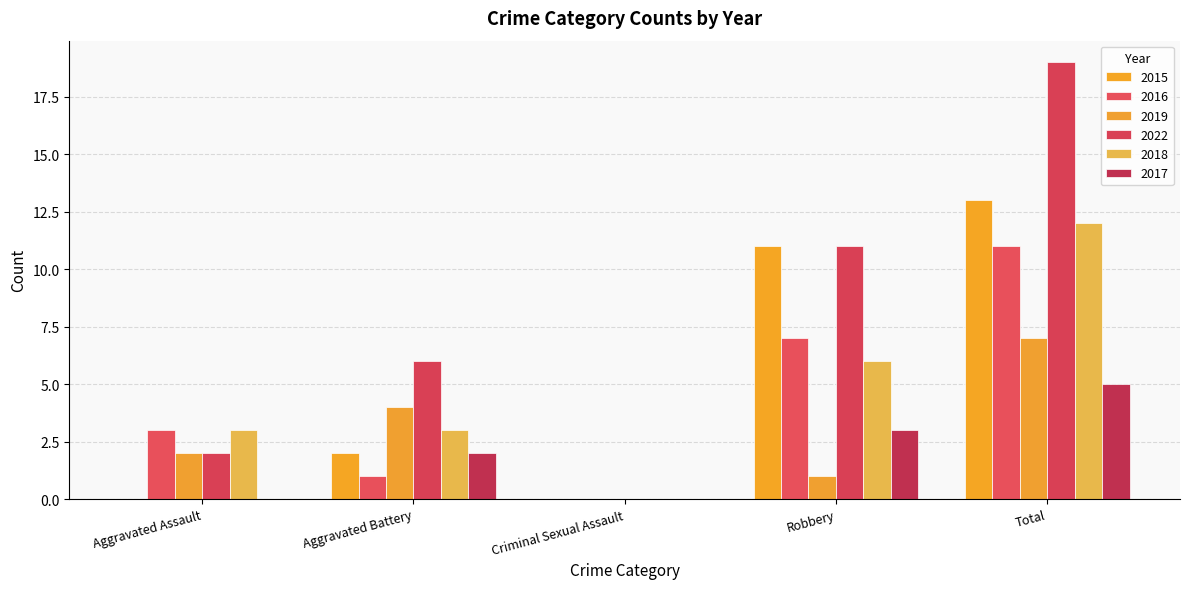

Reading left to right, extract all data points from this chart.

2015: 0	2	0	11	13
2016: 3	1	0	7	11
2019: 2	4	0	1	7
2022: 2	6	0	11	19
2018: 3	3	0	6	12
2017: 0	2	0	3	5